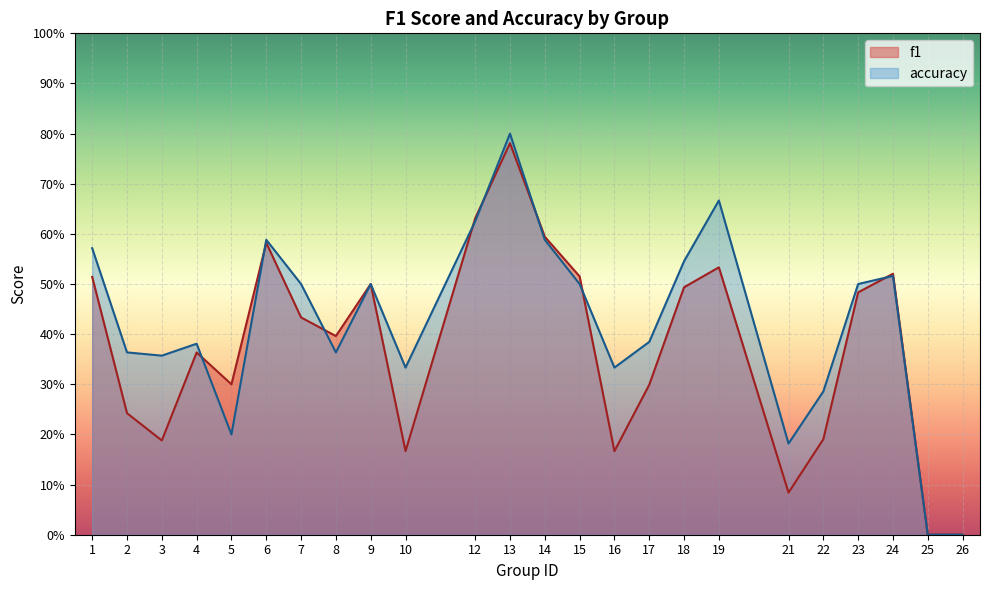

What is the difference between the second highest and second lowest values in the f1 series?

0.6